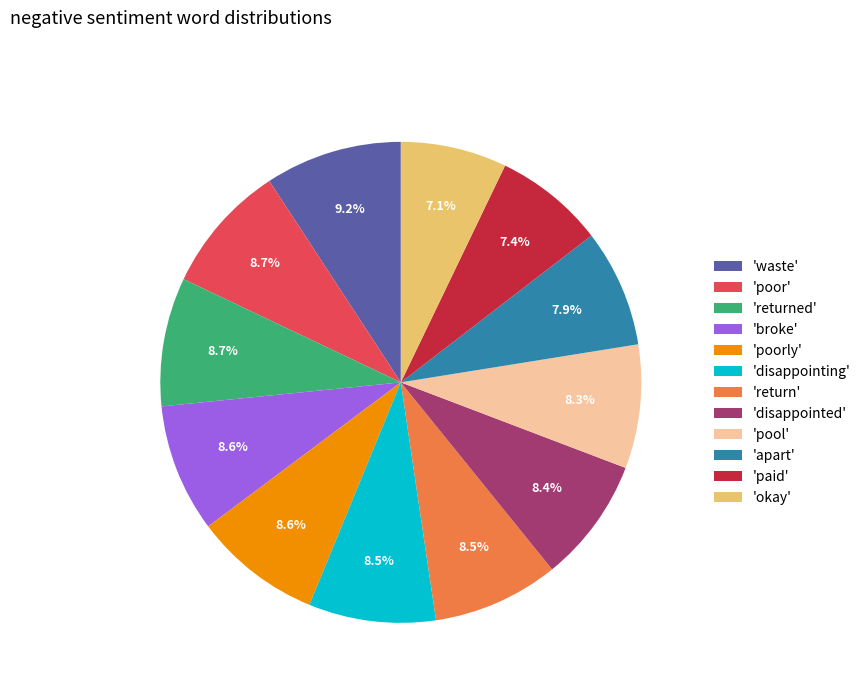

Is there a majority slice in this chart?

No